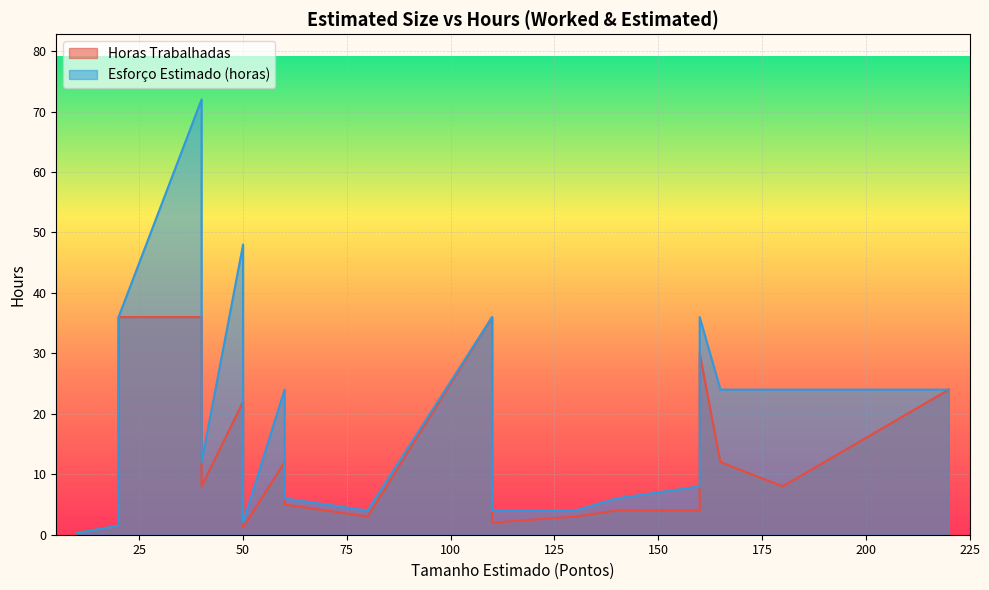

Which series has the largest range (max minus min)?

Esforço Estimado (horas)